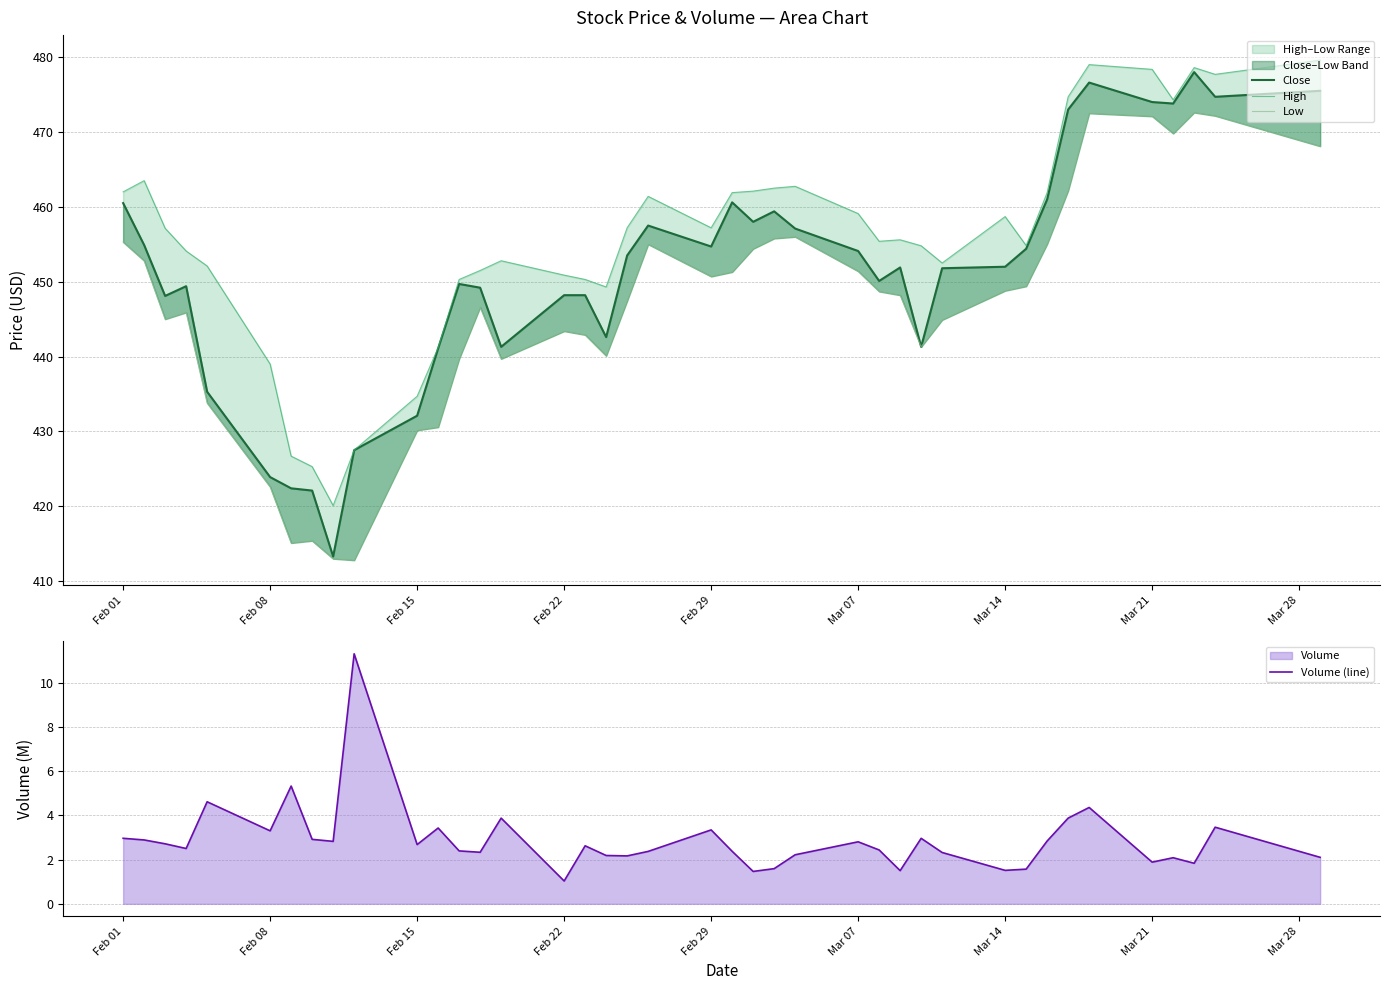

Does the chart have visible grid lines?

Yes